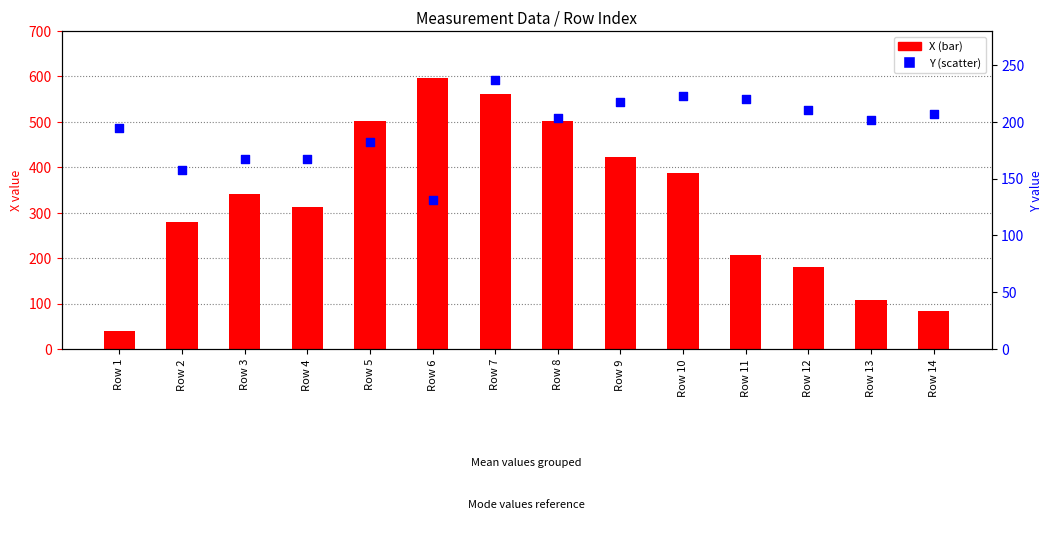

Which series has the largest total across all categories?

X